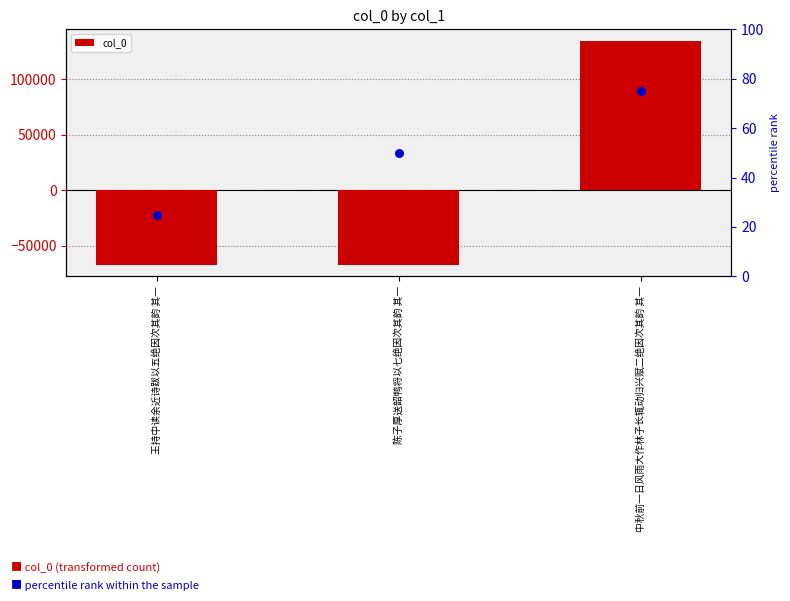

Which series reaches the maximum Y coordinate?

col_0